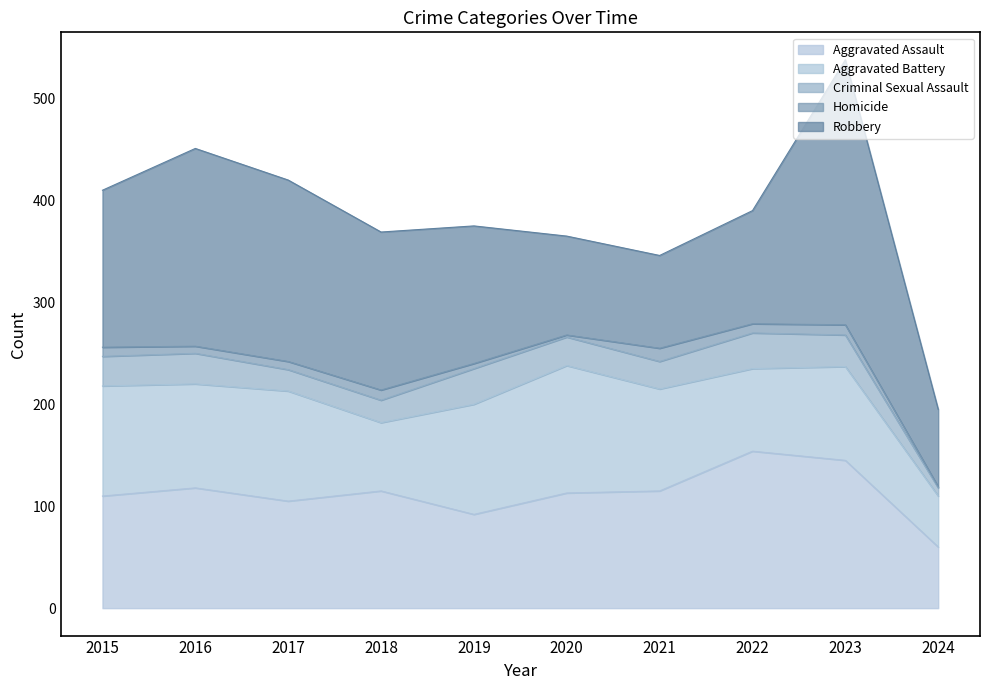

Between 2022 and 2017, which is larger?

2022